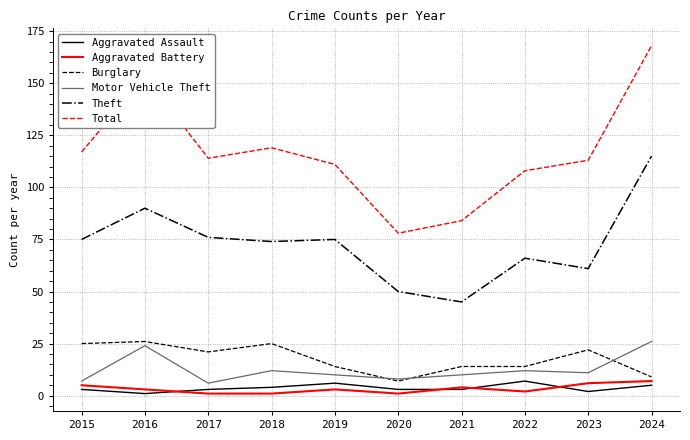

What is the sum of the Theft values at 2024 and 2017?

191